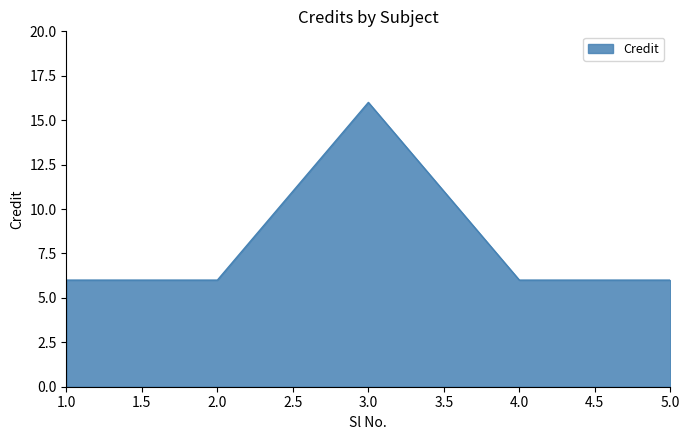

Is it true that the value at 5.0 is 6?

True